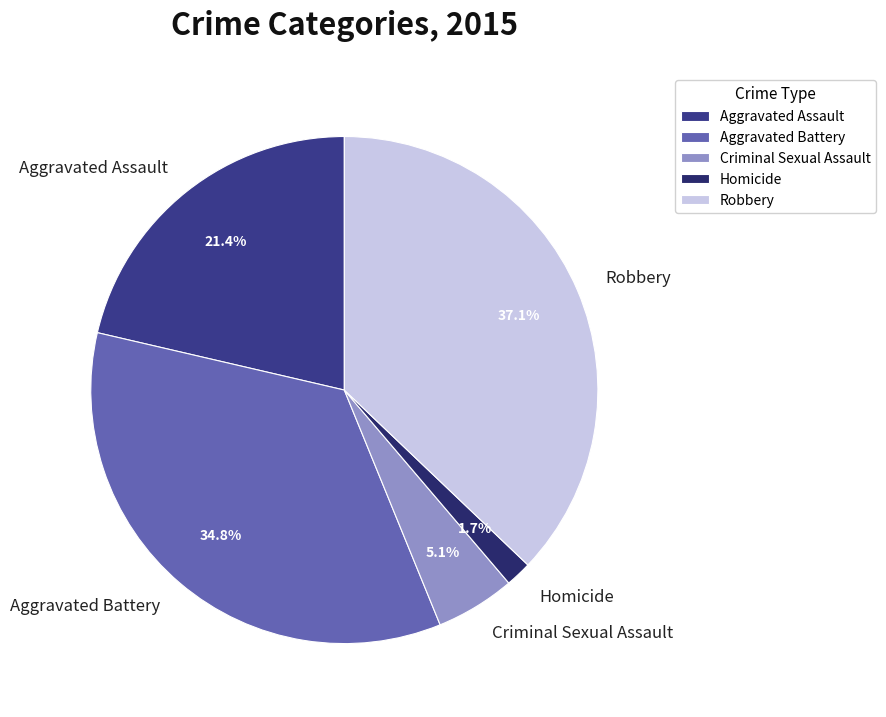

How many segments does this pie chart have?

5